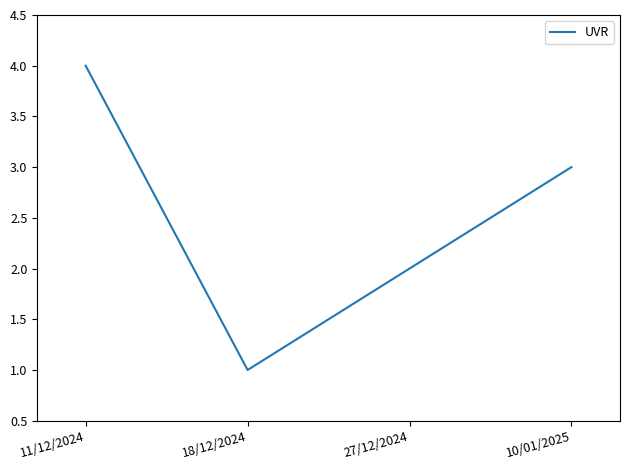

What is the difference between the maximum and minimum values?

3